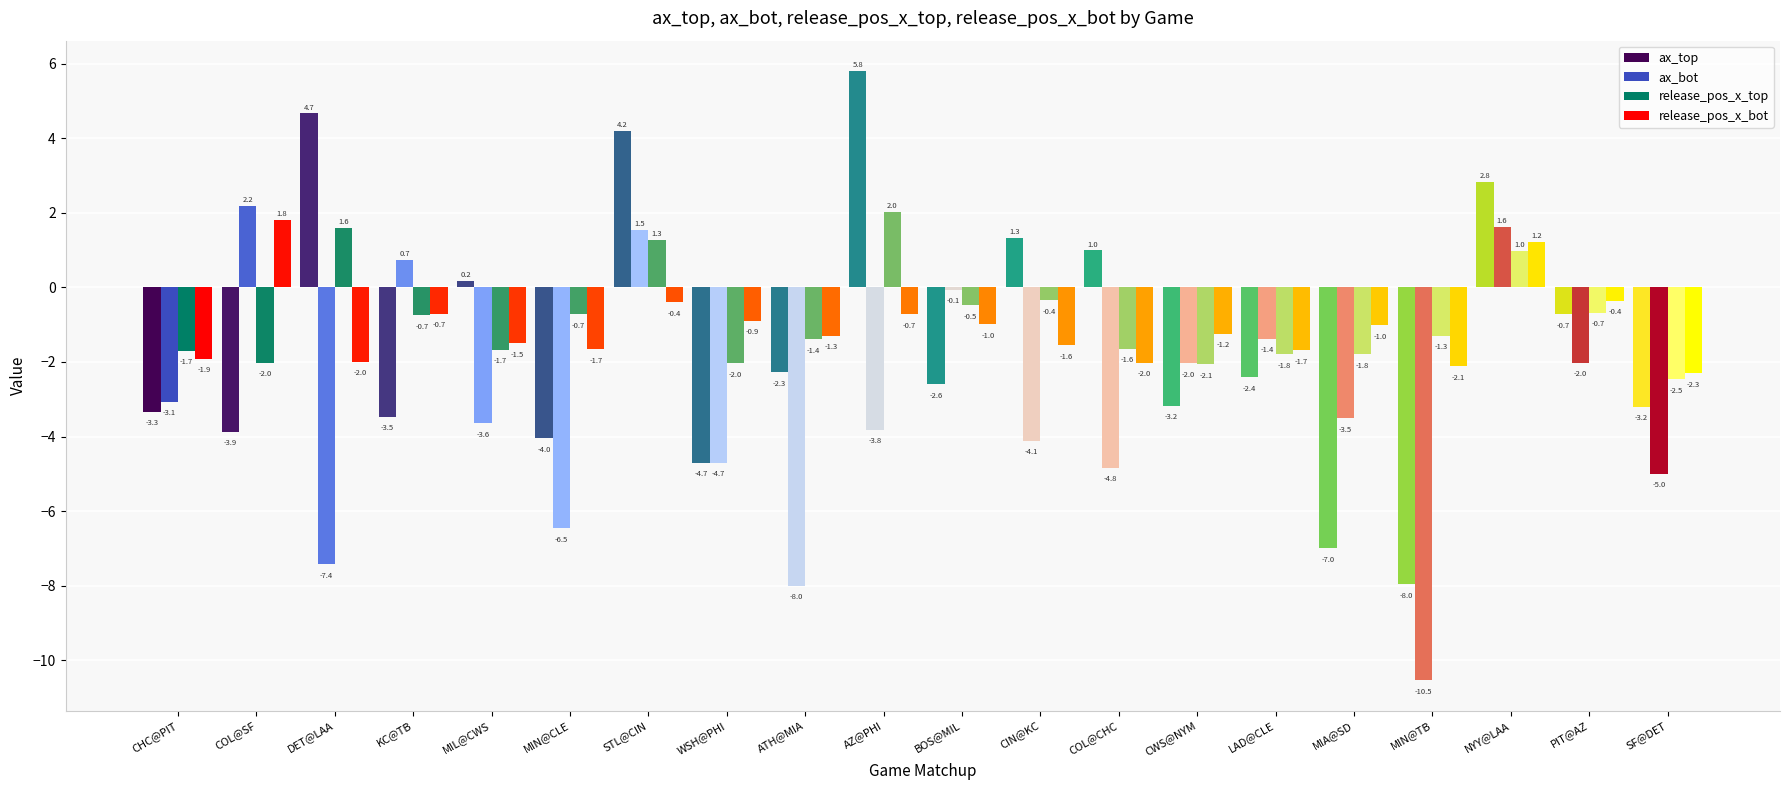

What is the approximate value of release_pos_x_top at STL@CIN?

1.3